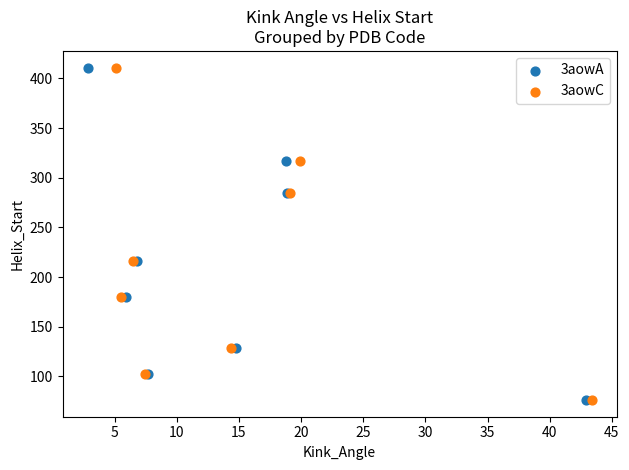

What are all the series names shown in the legend?

3aowA, 3aowC